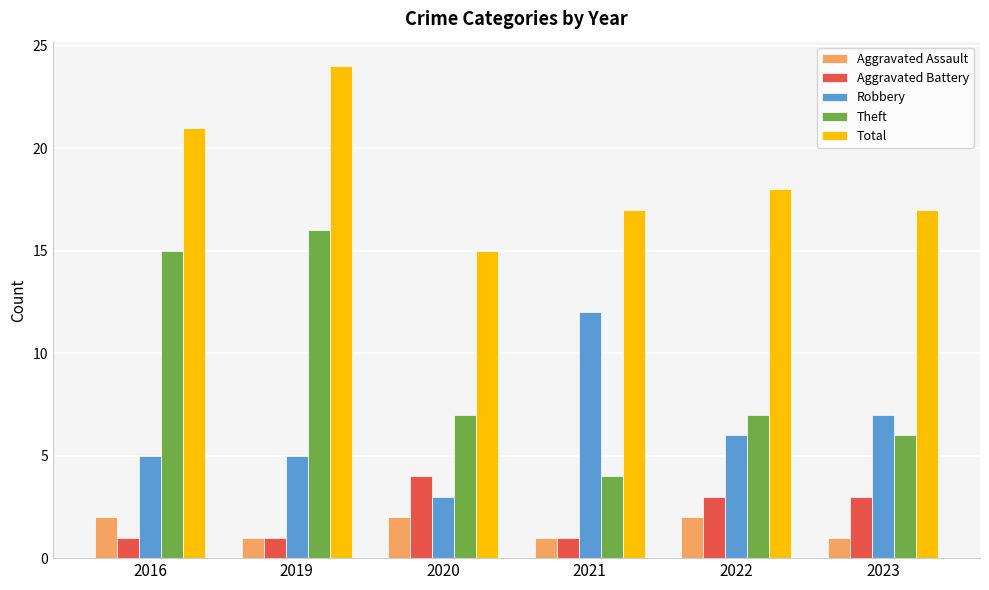

What is the value of the Theft bar at the 2nd from the left?

16